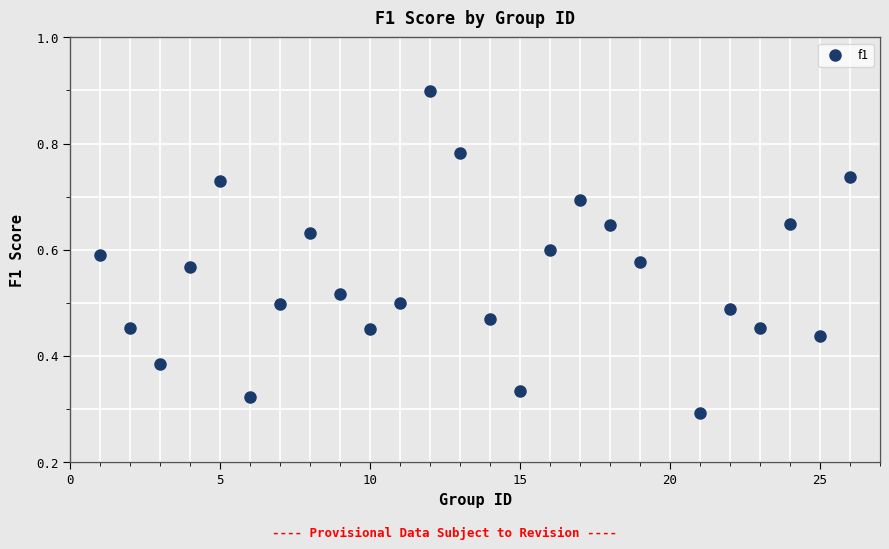

What is the range of X values (max minus min)?

25.0